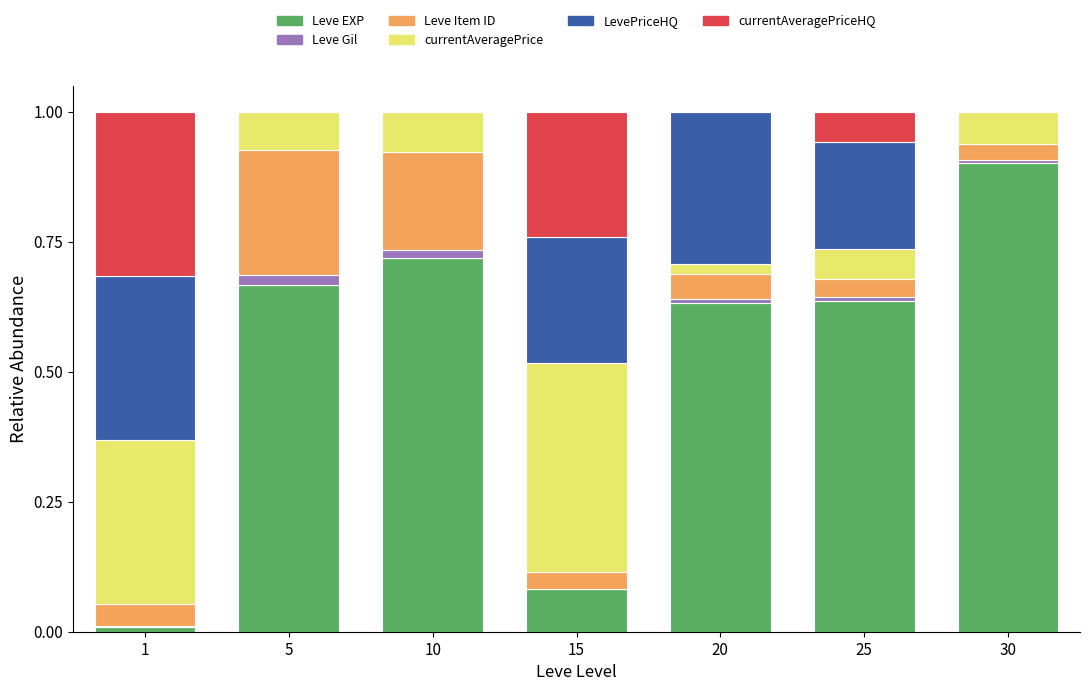

The value of Leve EXP at 1 is 0.0. True or false?

True